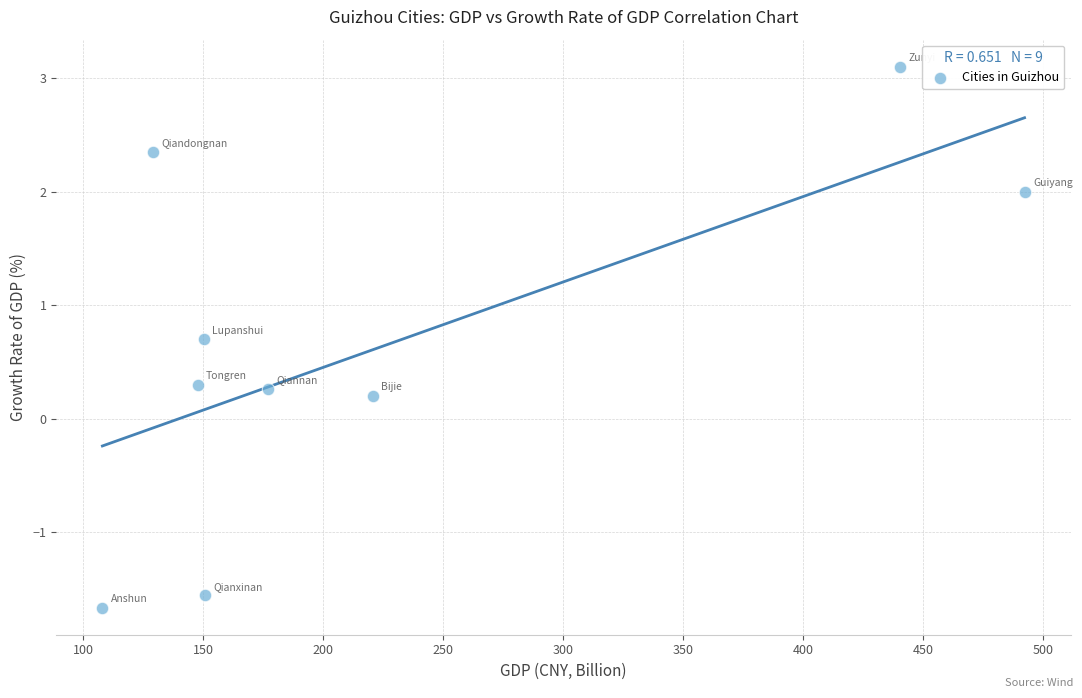

What is the range of Y values (max minus min)?

4.8